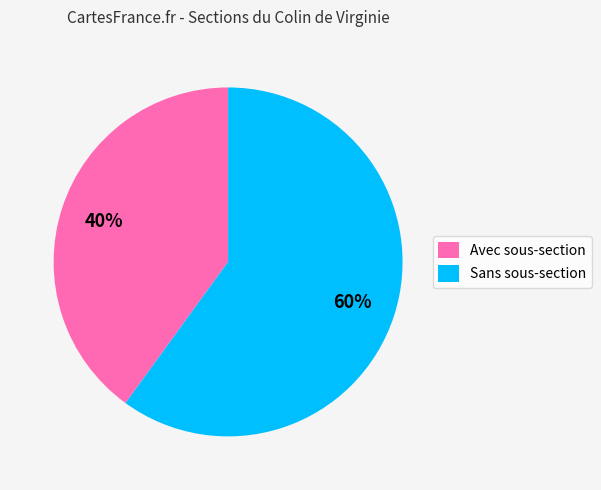

Combined, do Avec sous-section and Sans sous-section account for over 50%?

Yes